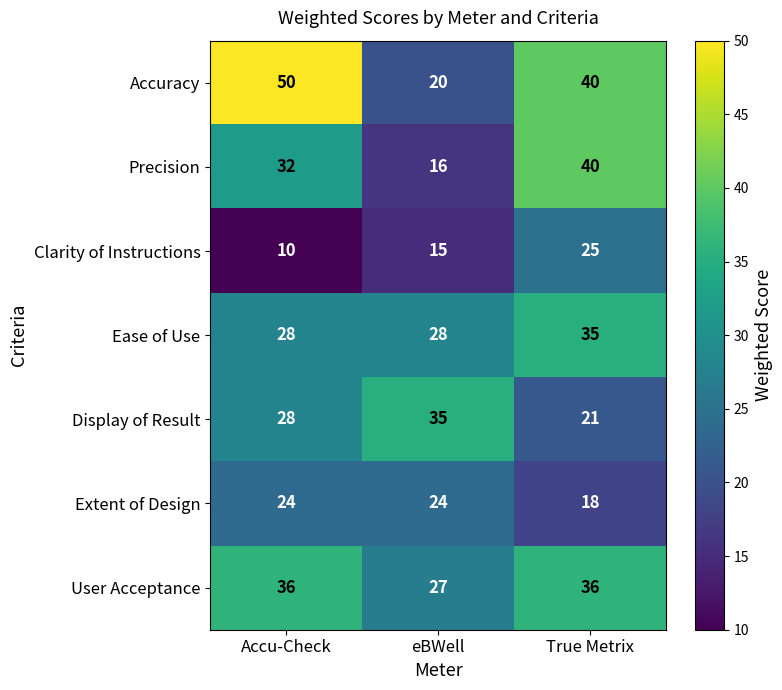

Reading left to right, list all the values displayed in this chart.

Accuracy: Accu-Check=50	eBWell=20	True Metrix=40
Precision: Accu-Check=32	eBWell=16	True Metrix=40
Clarity of Instructions: Accu-Check=10	eBWell=15	True Metrix=25
Ease of Use: Accu-Check=28	eBWell=28	True Metrix=35
Display of Result: Accu-Check=28	eBWell=35	True Metrix=21
Extent of Design: Accu-Check=24	eBWell=24	True Metrix=18
User Acceptance: Accu-Check=36	eBWell=27	True Metrix=36